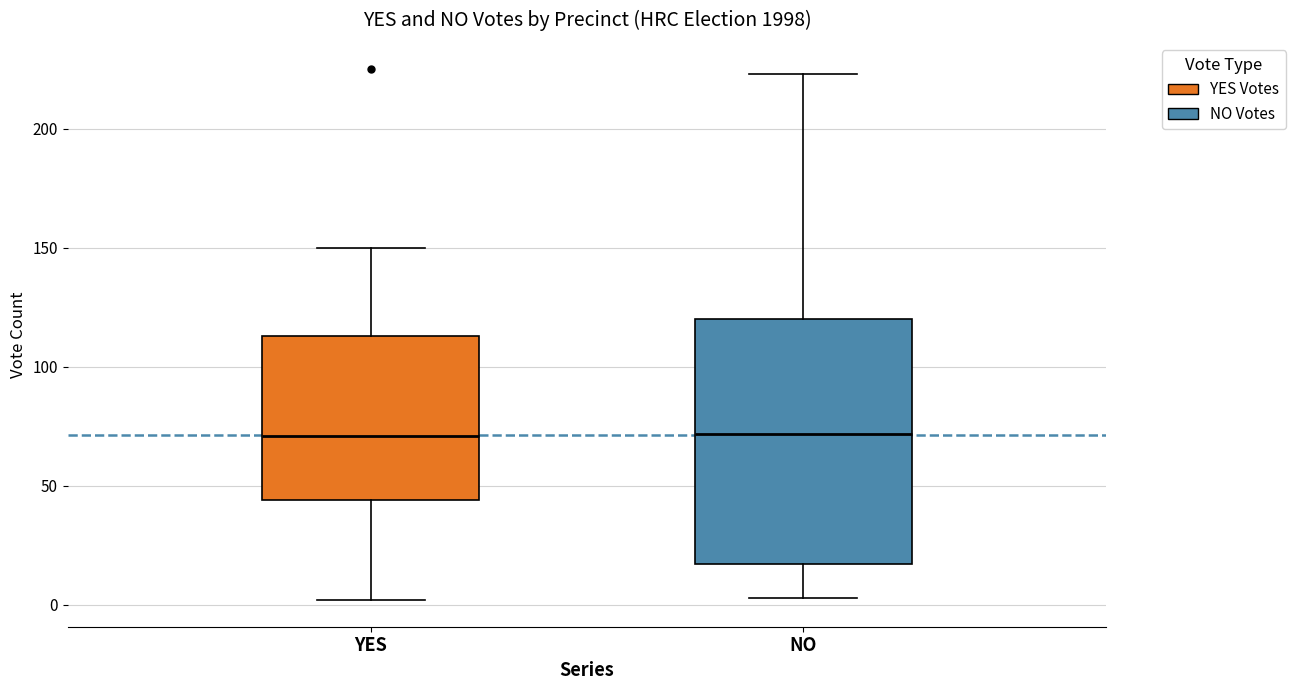

Where is the upper edge of the box for NO on the y-axis? The values are not printed on the chart, so give them approximately, as read against the axis.

120